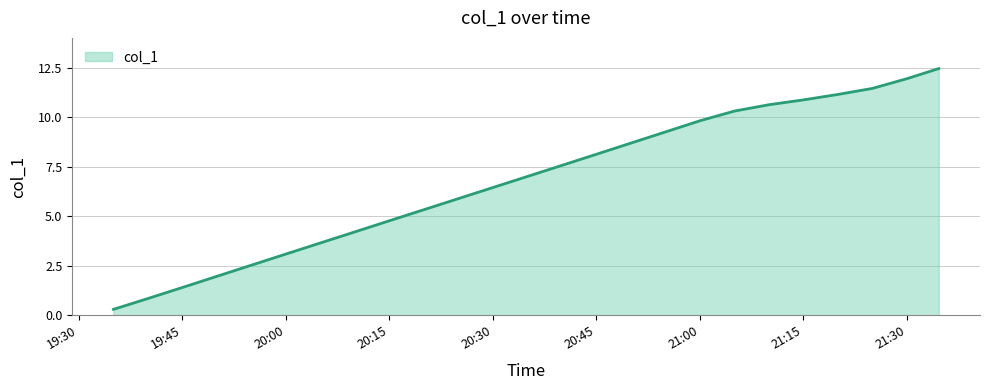

How many lines are shown in the chart?

1